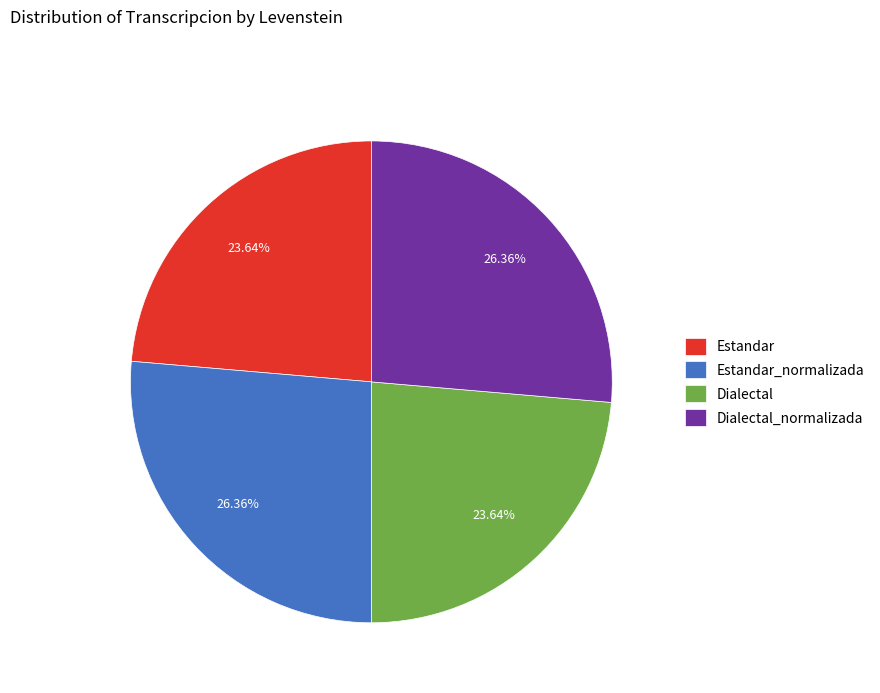

How many slices are in this pie chart?

4